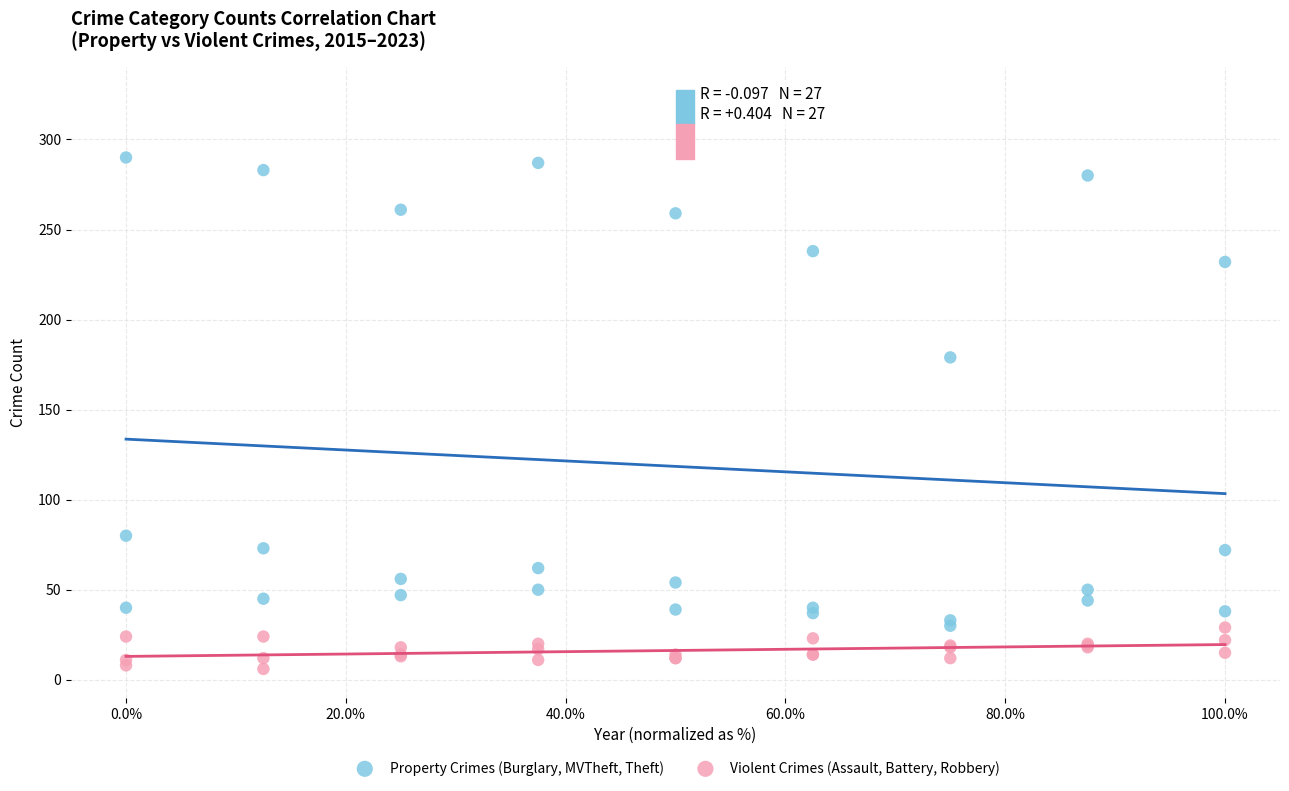

Which series has the widest spread of Y values?

Property Crimes (Burglary, MVTheft, Theft)